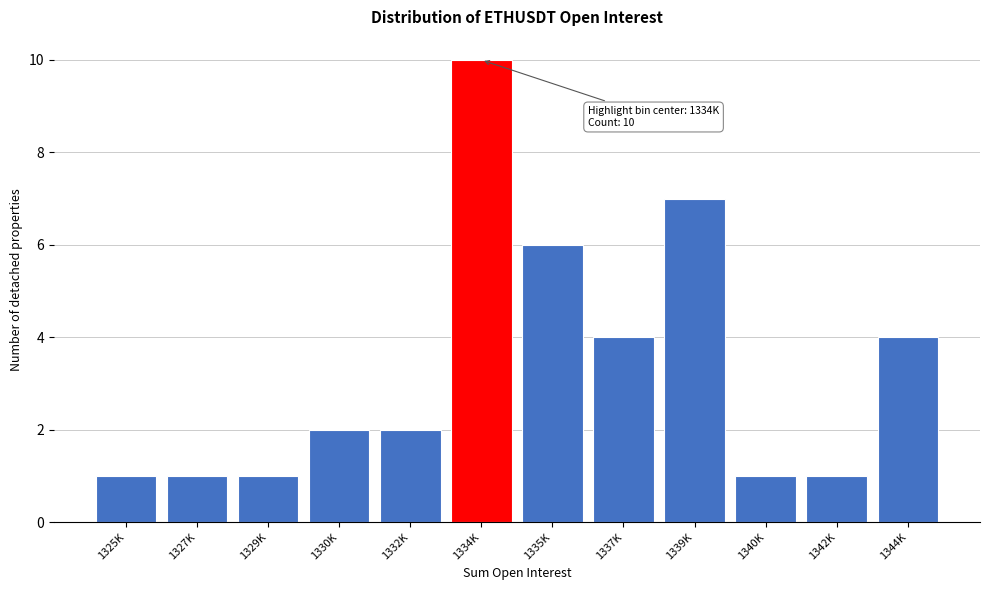

Reading left to right, list all the values displayed in this chart.

1325K=1	1327K=1	1329K=1	1330K=2	1332K=2	1334K=10	1335K=6	1337K=4	1339K=7	1340K=1	1342K=1	1344K=4